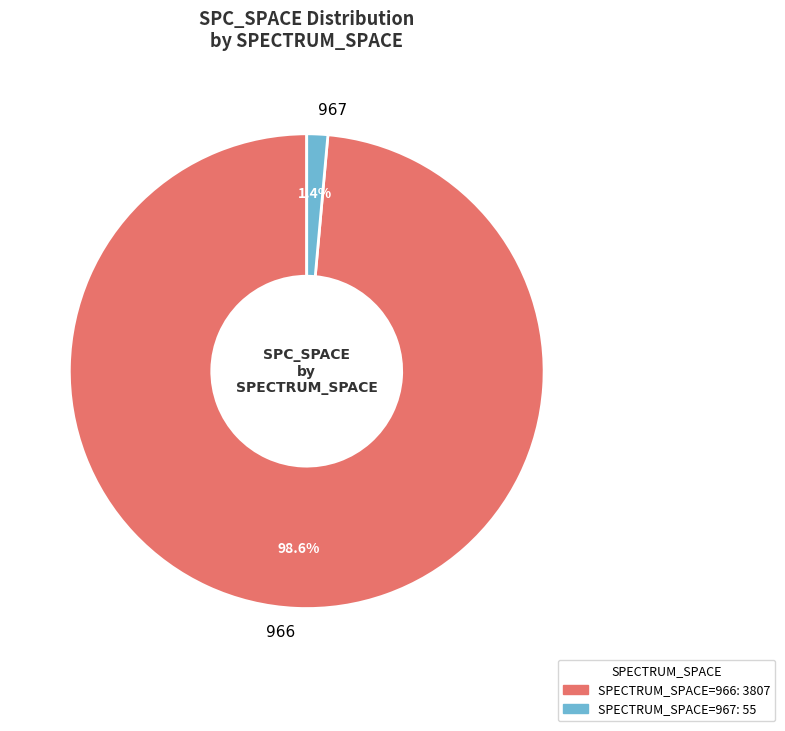

Which slice is the largest?

966